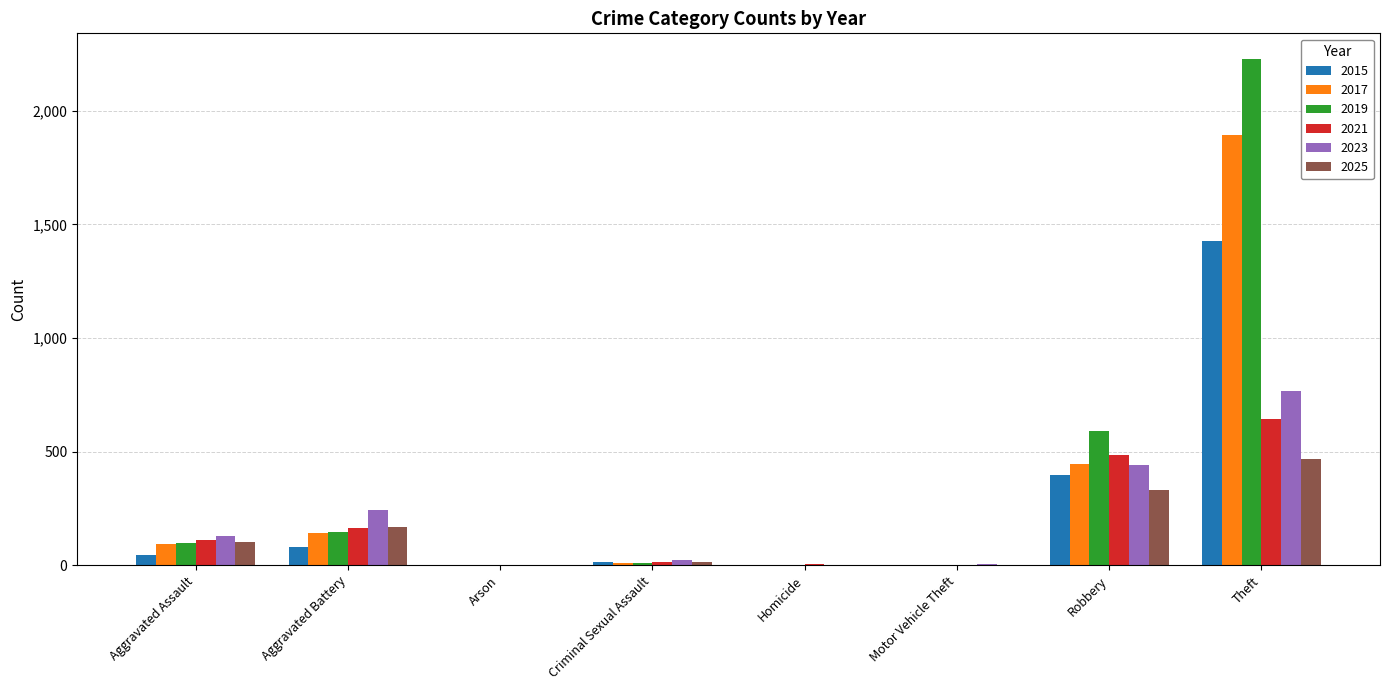

What is the highest value of the 2025 series?

468